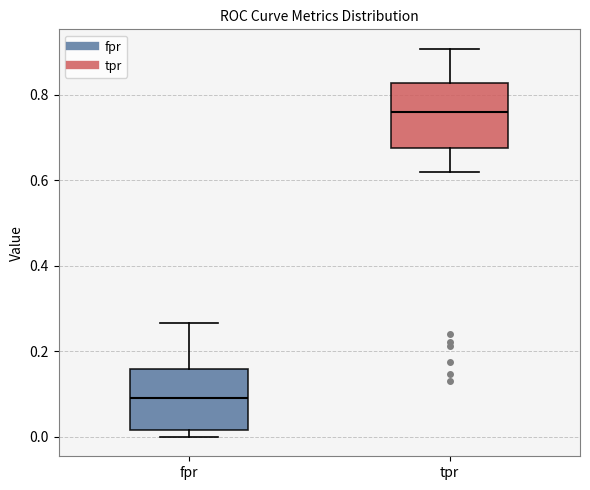

Reading left to right, transcribe this box plot: for each box, give where its median line is, the range the box spans, and where its two whiskers end, as read against the y-axis. The values are not printed on the chart, so give them approximately, as read against the axis.

fpr: median 0.10, box 0.02 to 0.16, whiskers 0.00 to 0.26
tpr: median 0.76, box 0.68 to 0.82, whiskers 0.62 to 0.90